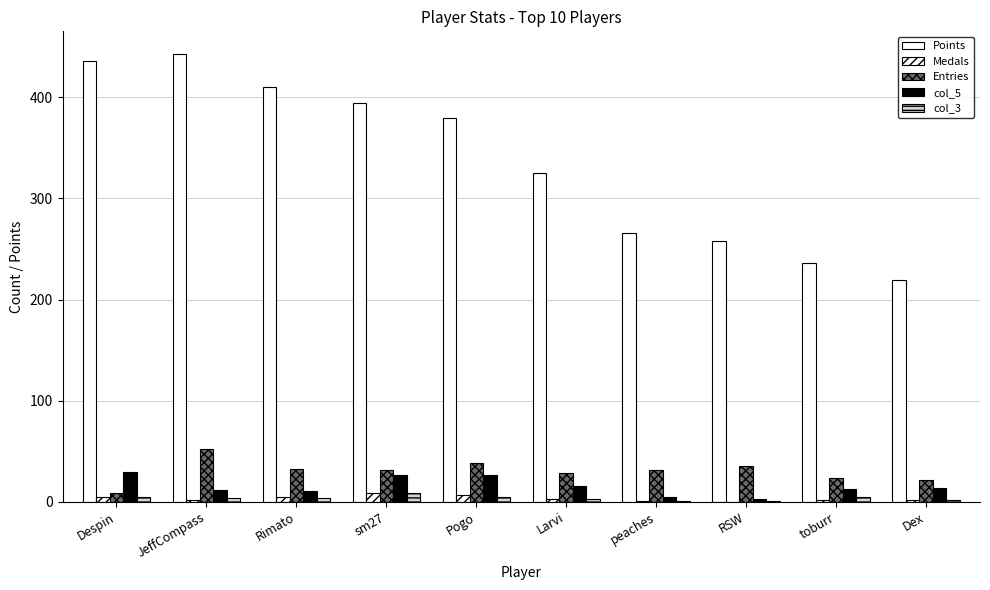

Are the bars horizontal?

No